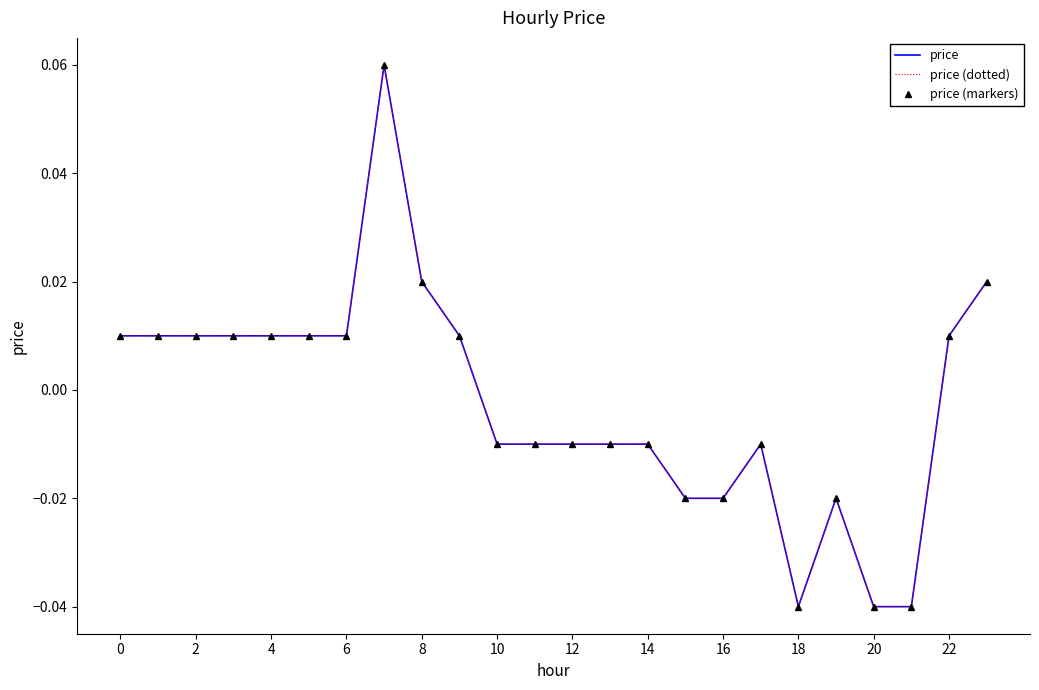

Reading right to left, transcribe all the data shown in this chart.

price: 0.0	0.0	-0.0	-0.0	-0.0	-0.0	-0.0	-0.0	-0.0	-0.0	-0.0	-0.0	-0.0	-0.0	0.0	0.0	0.1	0.0	0.0	0.0	0.0	0.0	0.0	0.0
price (dotted): 0.0	0.0	-0.0	-0.0	-0.0	-0.0	-0.0	-0.0	-0.0	-0.0	-0.0	-0.0	-0.0	-0.0	0.0	0.0	0.1	0.0	0.0	0.0	0.0	0.0	0.0	0.0
price (markers): 0.0	0.0	-0.0	-0.0	-0.0	-0.0	-0.0	-0.0	-0.0	-0.0	-0.0	-0.0	-0.0	-0.0	0.0	0.0	0.1	0.0	0.0	0.0	0.0	0.0	0.0	0.0